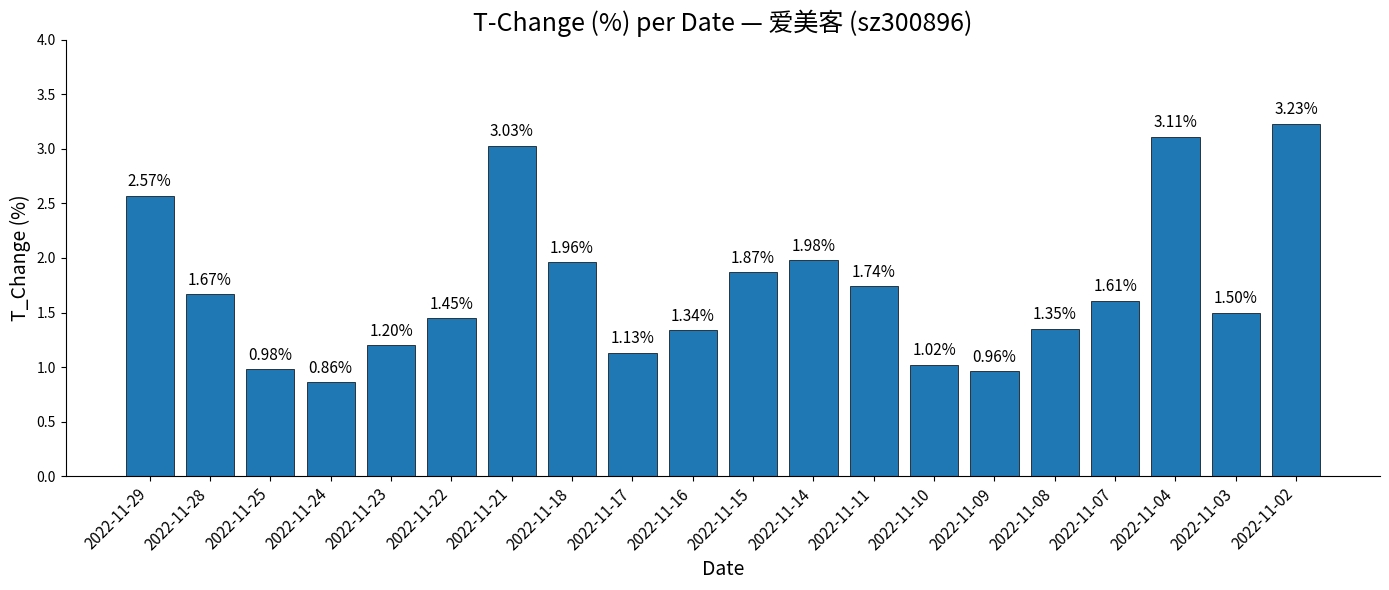

Rank the categories by value from highest to lowest.

2022-11-02, 2022-11-04, 2022-11-21, 2022-11-29, 2022-11-14, 2022-11-18, 2022-11-15, 2022-11-11, 2022-11-28, 2022-11-07, 2022-11-03, 2022-11-22, 2022-11-08, 2022-11-16, 2022-11-23, 2022-11-17, 2022-11-10, 2022-11-25, 2022-11-09, 2022-11-24